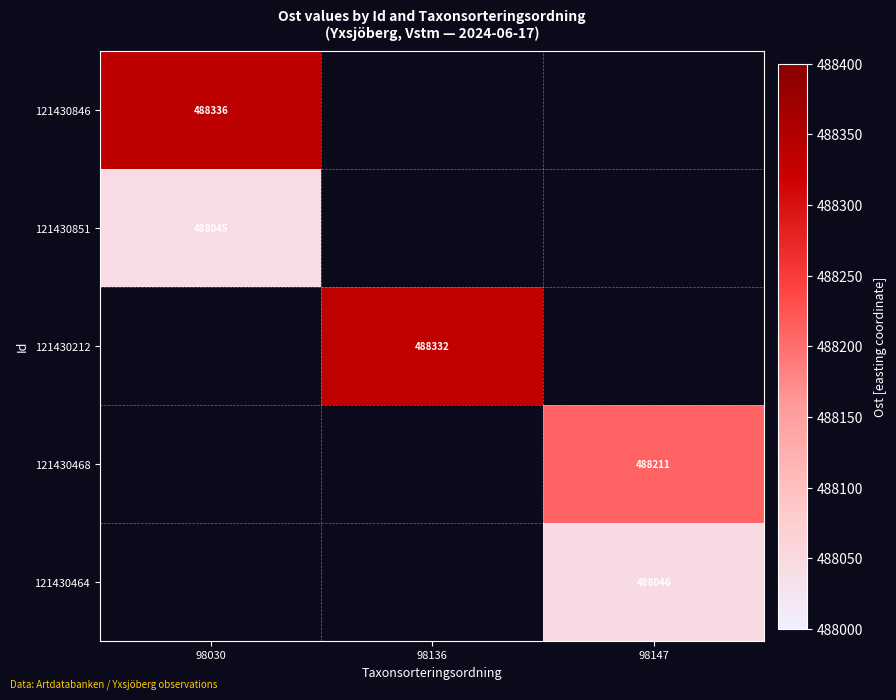

Between 98030 and 98136, which is larger?

98136